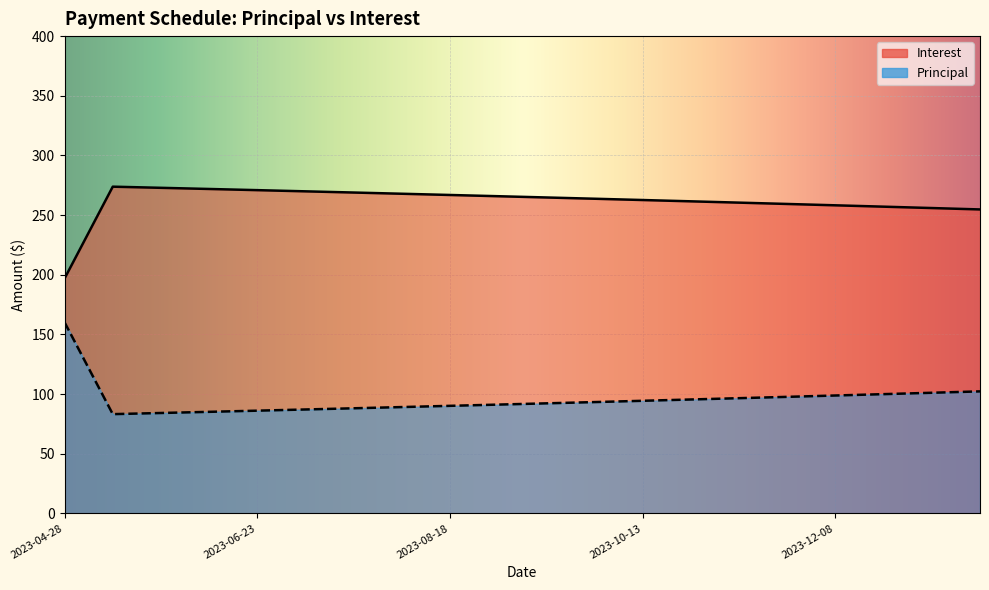

Reading right to left, what are all the values shown in this chart?

Principal: 102.3	101.1	100.0	98.8	97.7	96.6	95.5	94.4	93.3	92.3	91.2	90.2	89.1	88.1	87.1	86.1	85.1	84.2	83.2	160.1
Interest: 254.8	255.9	257.1	258.2	259.3	260.4	261.6	262.6	263.7	264.8	265.8	266.9	267.9	268.9	269.9	270.9	271.9	272.9	273.8	196.9